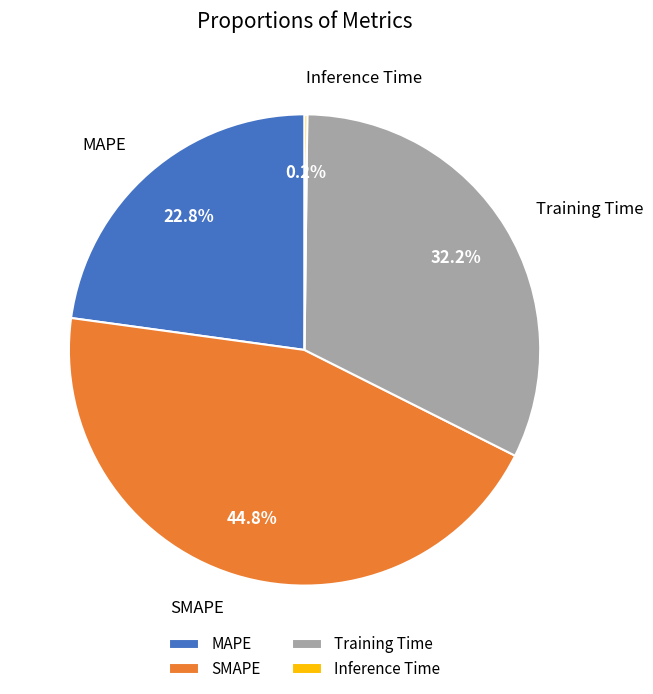

Does any single category account for the majority?

No